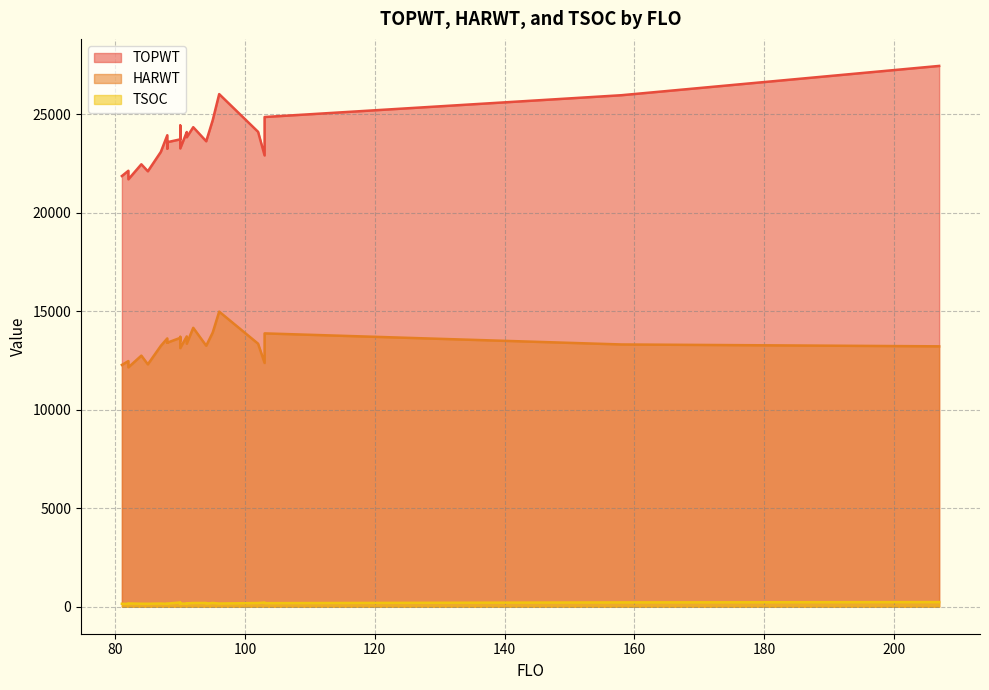

At 90, list the series in order from smallest to largest.

TSOC, HARWT, TOPWT